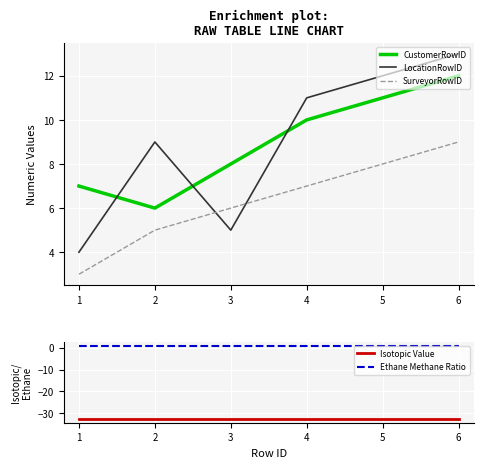

How many SurveyorRowID values are between 5 and 8?

4